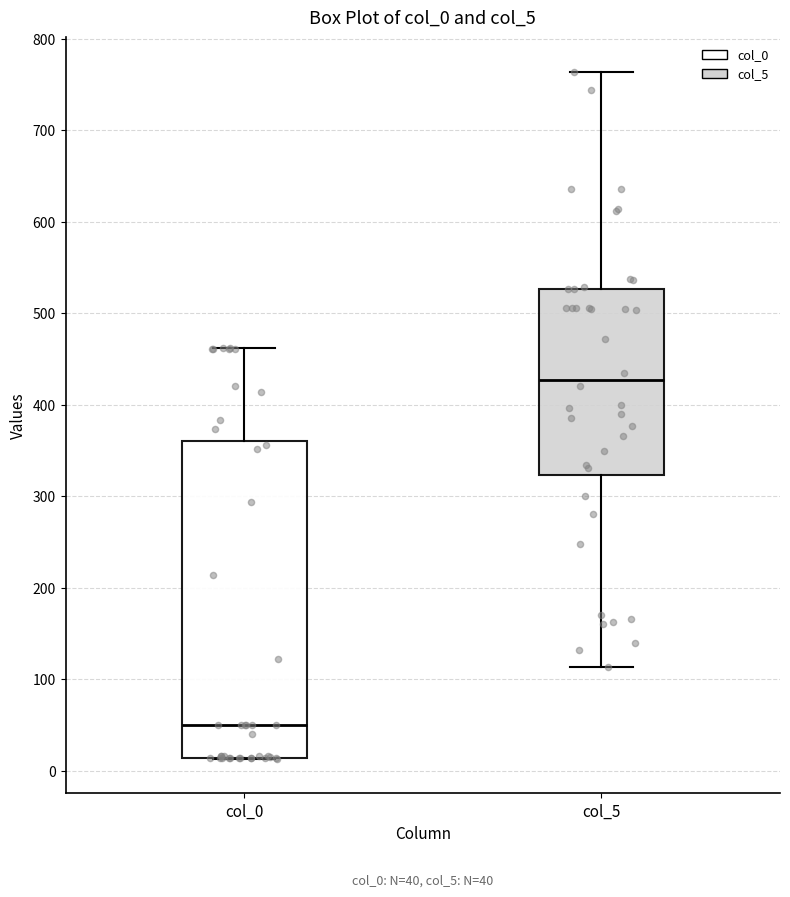

Which box's median line is the highest?

col_5